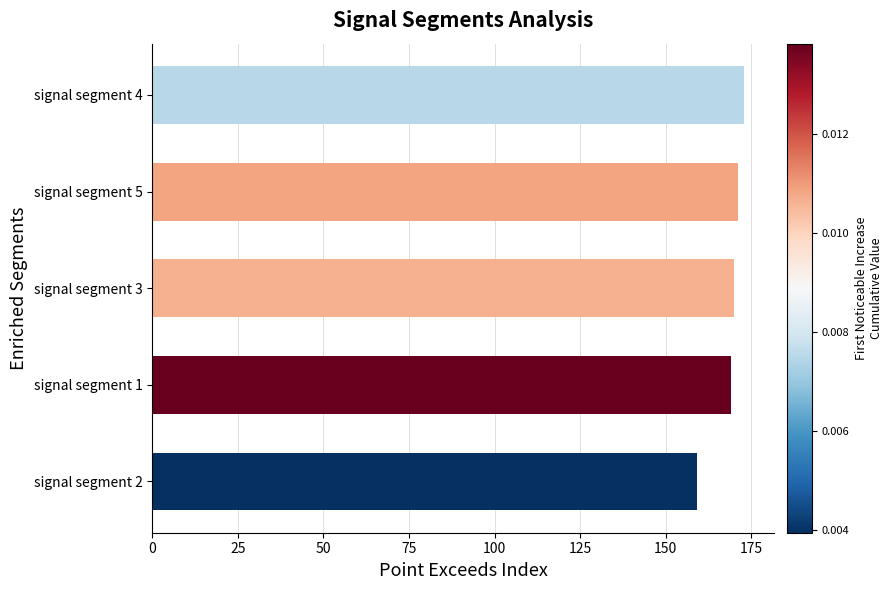

Reading bottom to top, transcribe all the data shown in this chart.

159	169	170	171	173